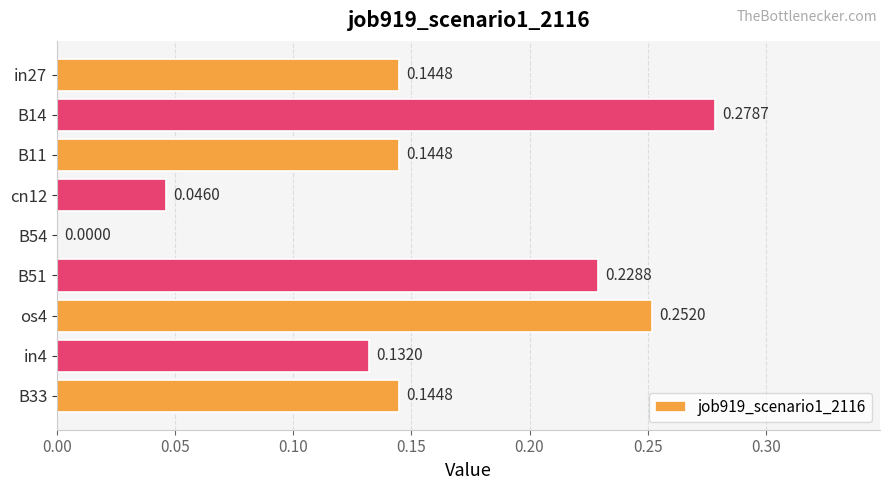

Which has a higher value, B51 or B33?

B51